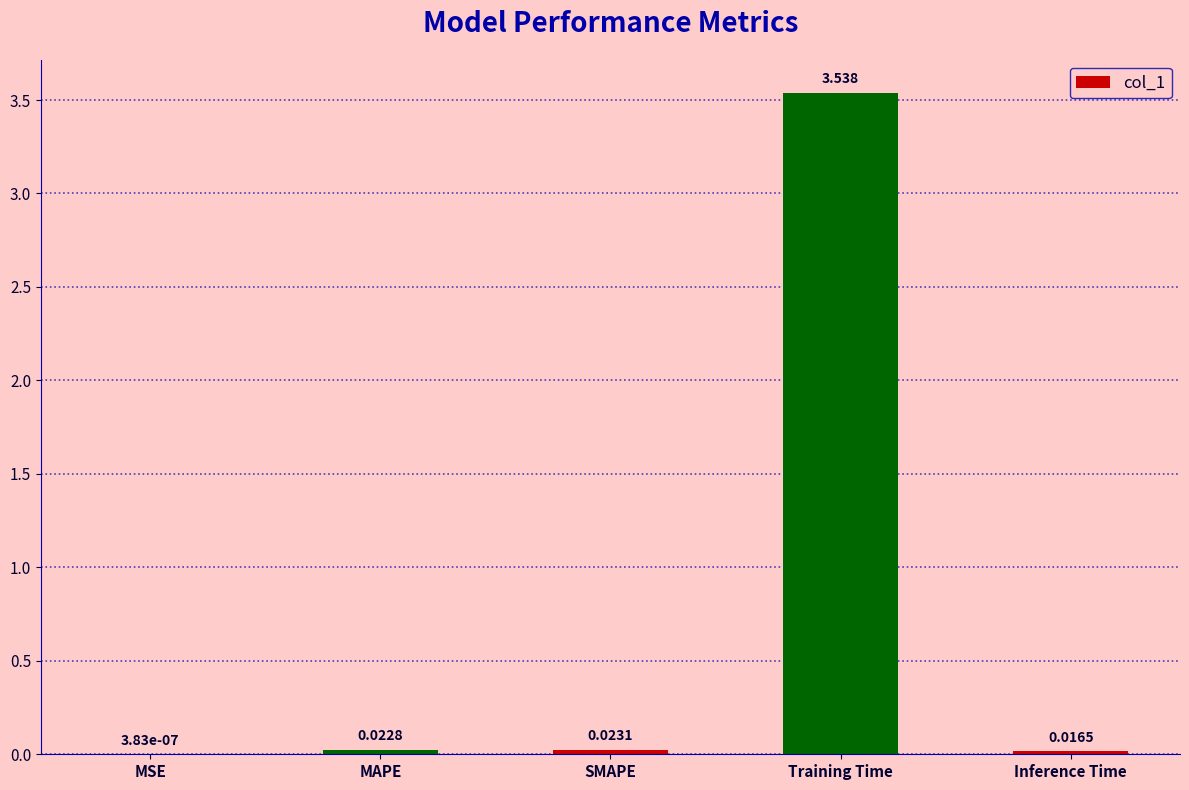

How many categories are shown in the chart?

5